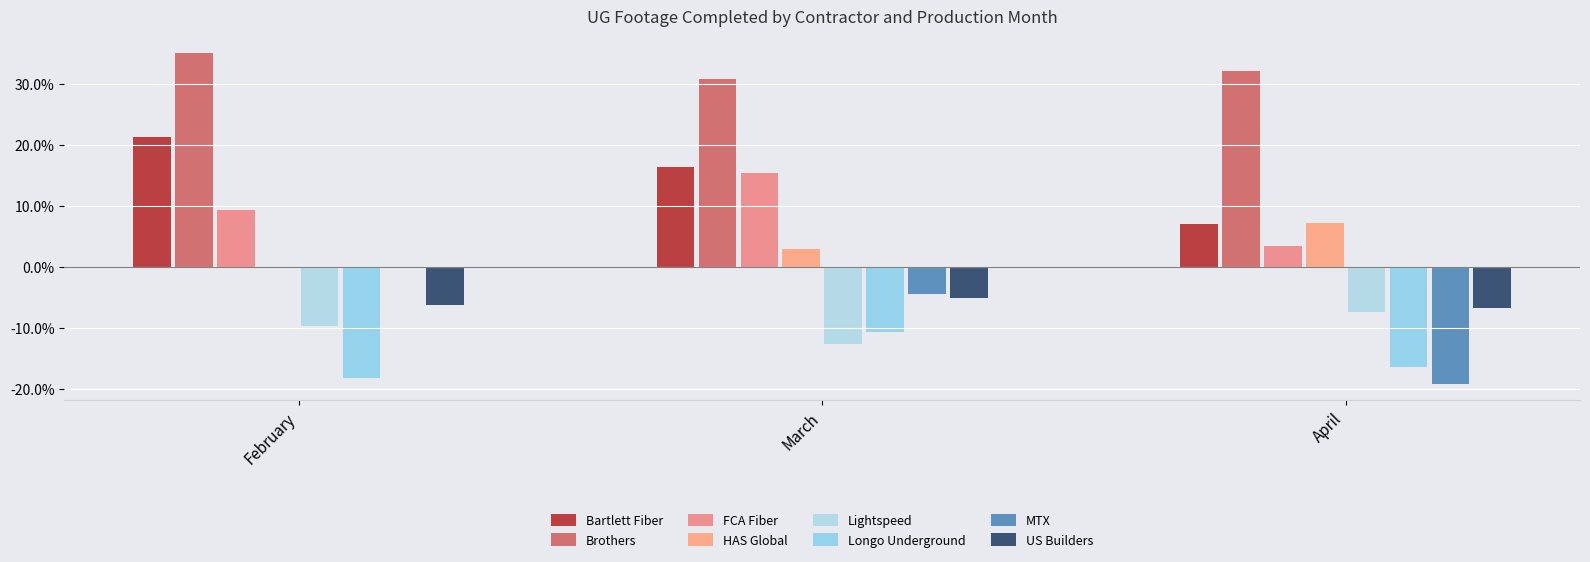

Which series changed the most between February and April?

MTX